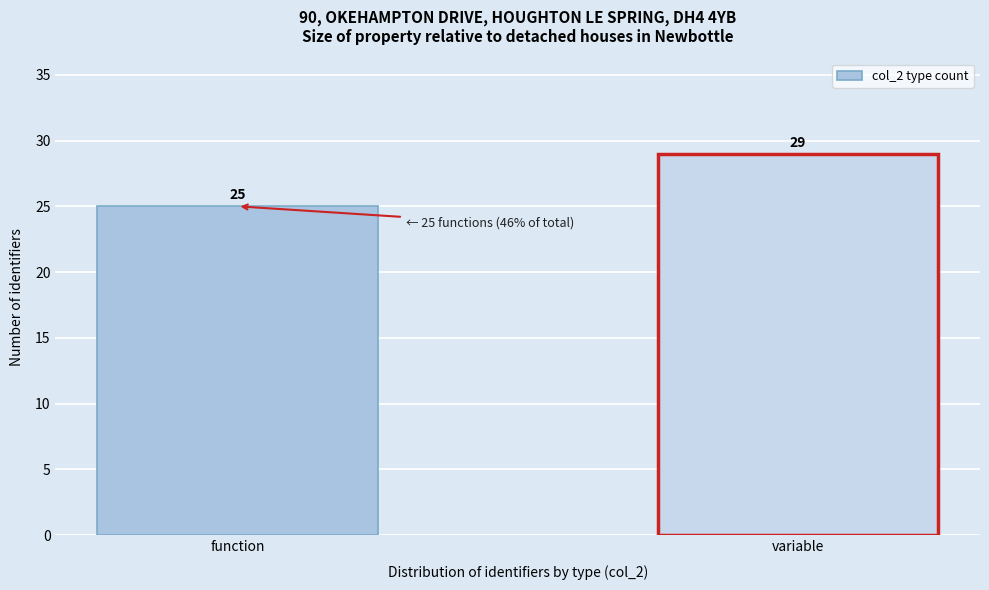

Reading left to right, transcribe all the data shown in this chart.

function=25	variable=29